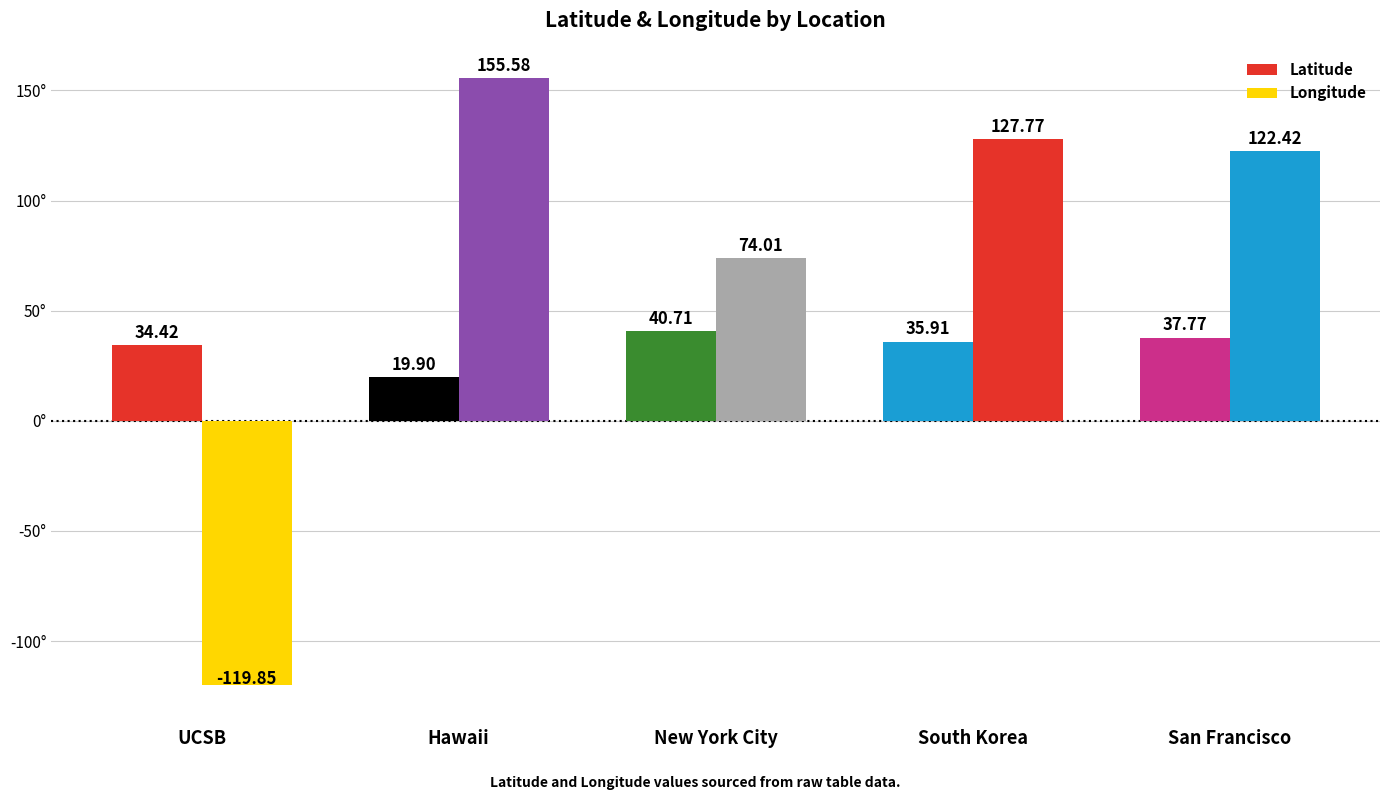

Does the chart contain stacked bars?

No